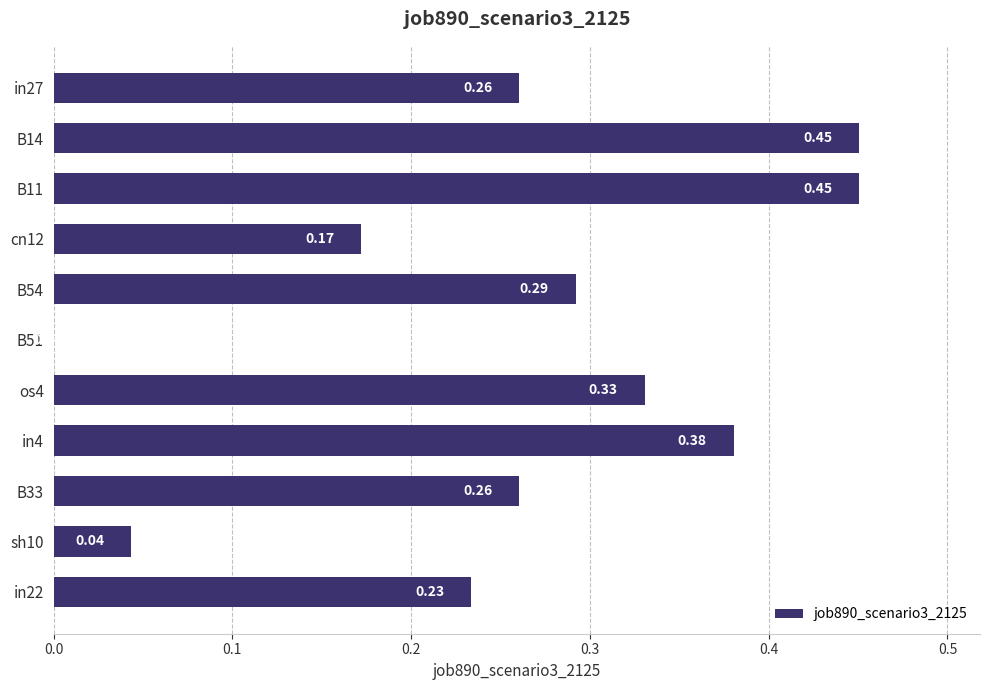

What is the sum of all values?

2.9